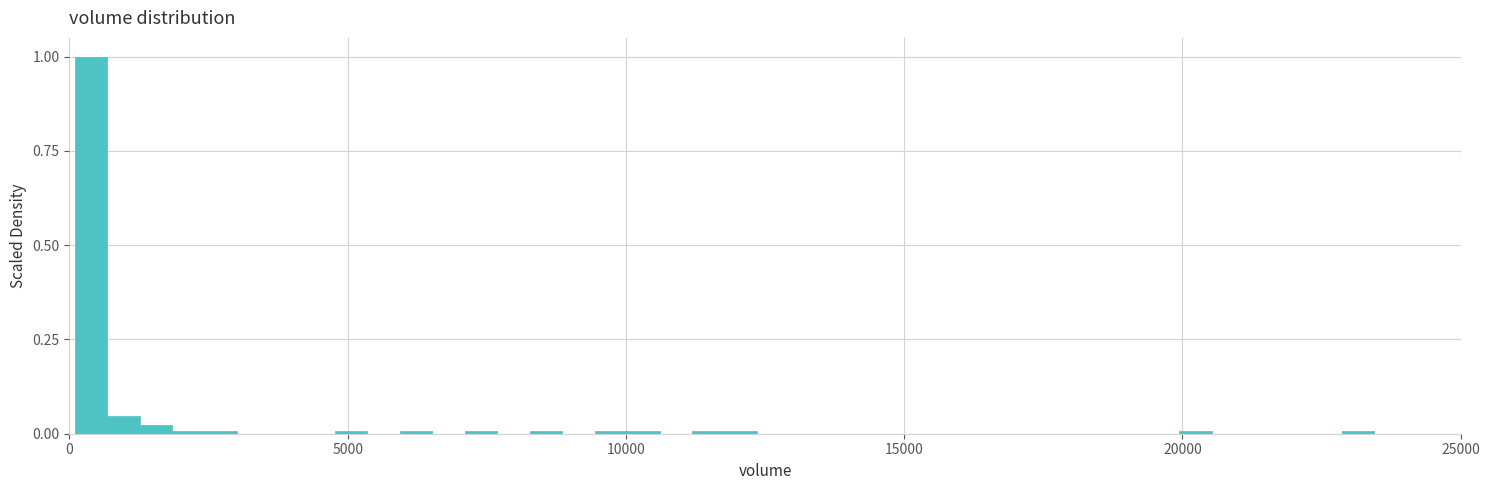

Read against the x-axis, roughly where is the centre of the tallest bar?

500